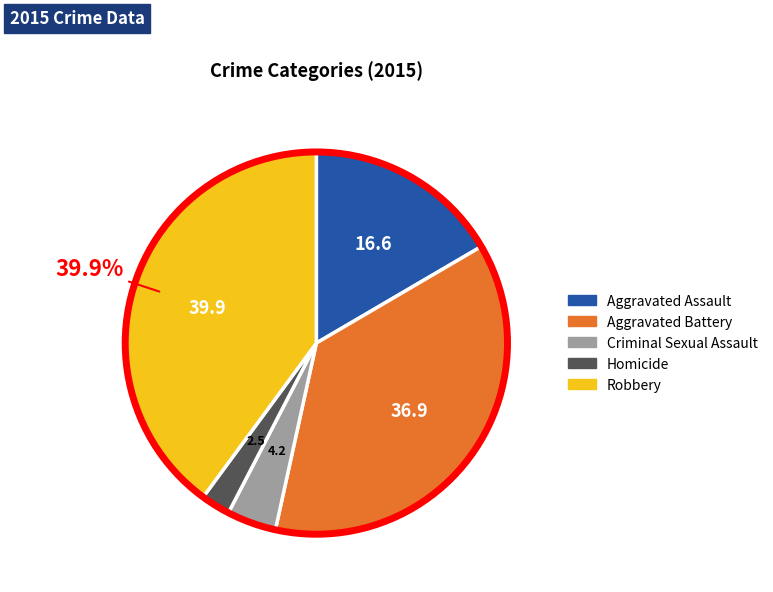

Is it true that Aggravated Assault is 2% of the pie?

False